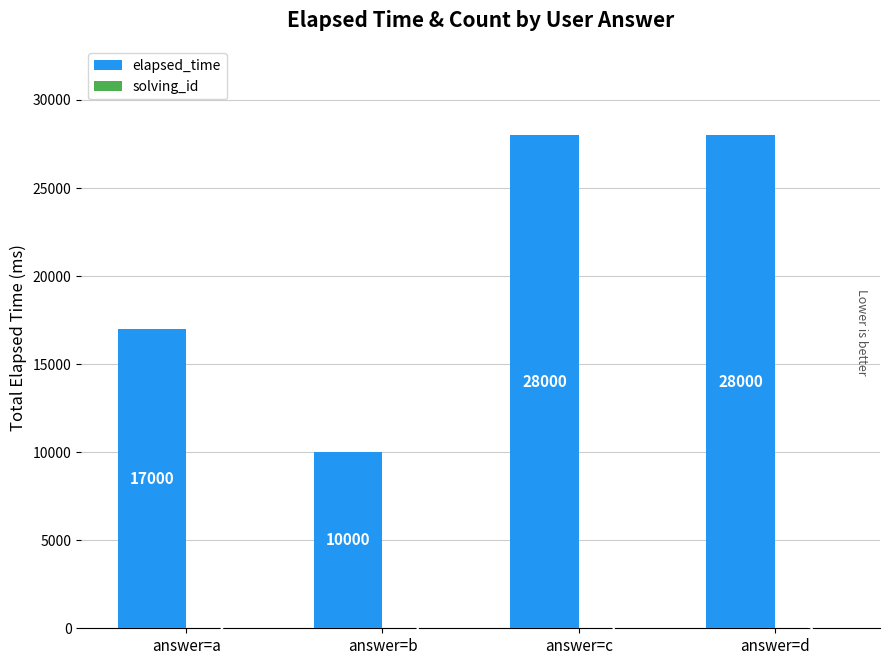

What is the maximum value for elapsed_time?

28000